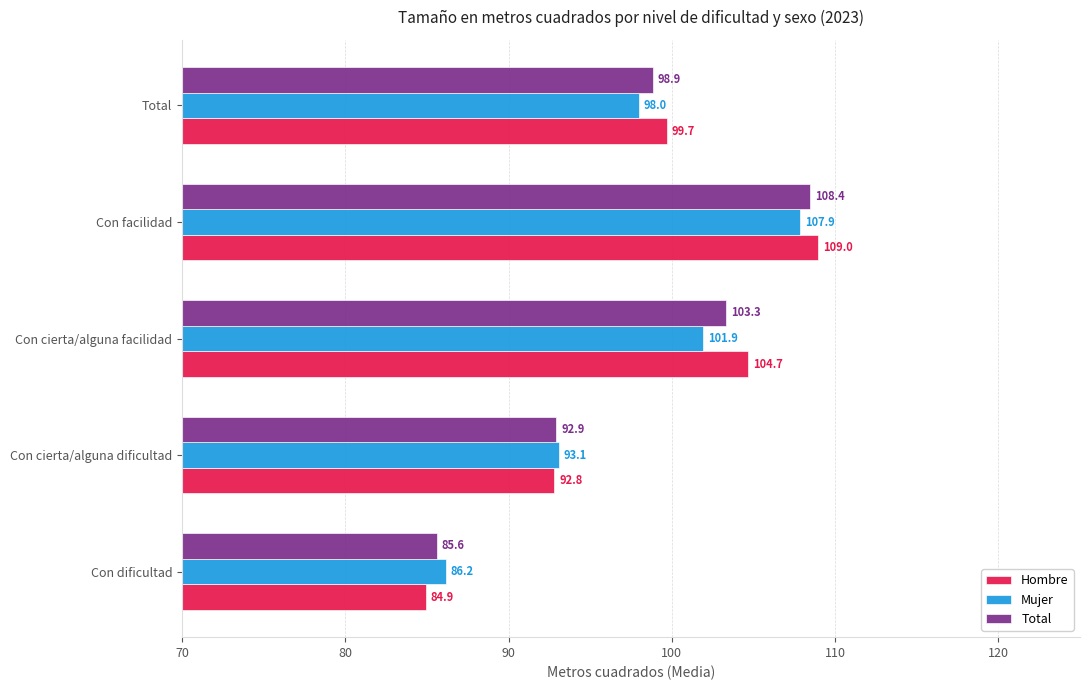

Is it true that Mujer equals 23.0 at Con cierta/alguna facilidad?

False